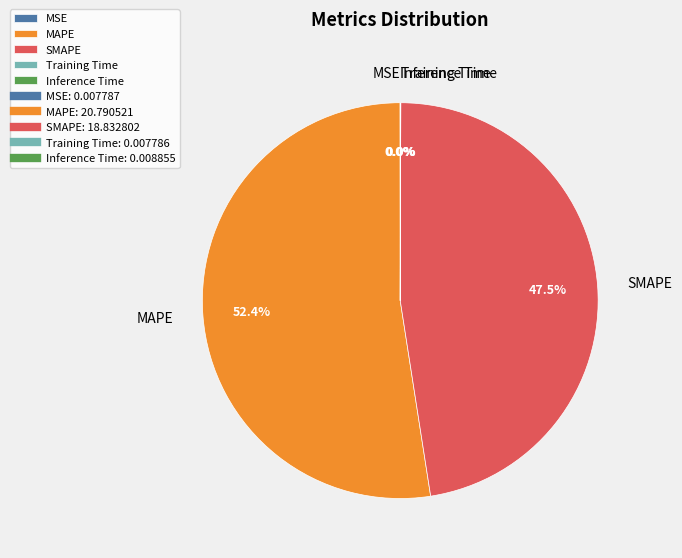

Which slice is the largest?

MAPE